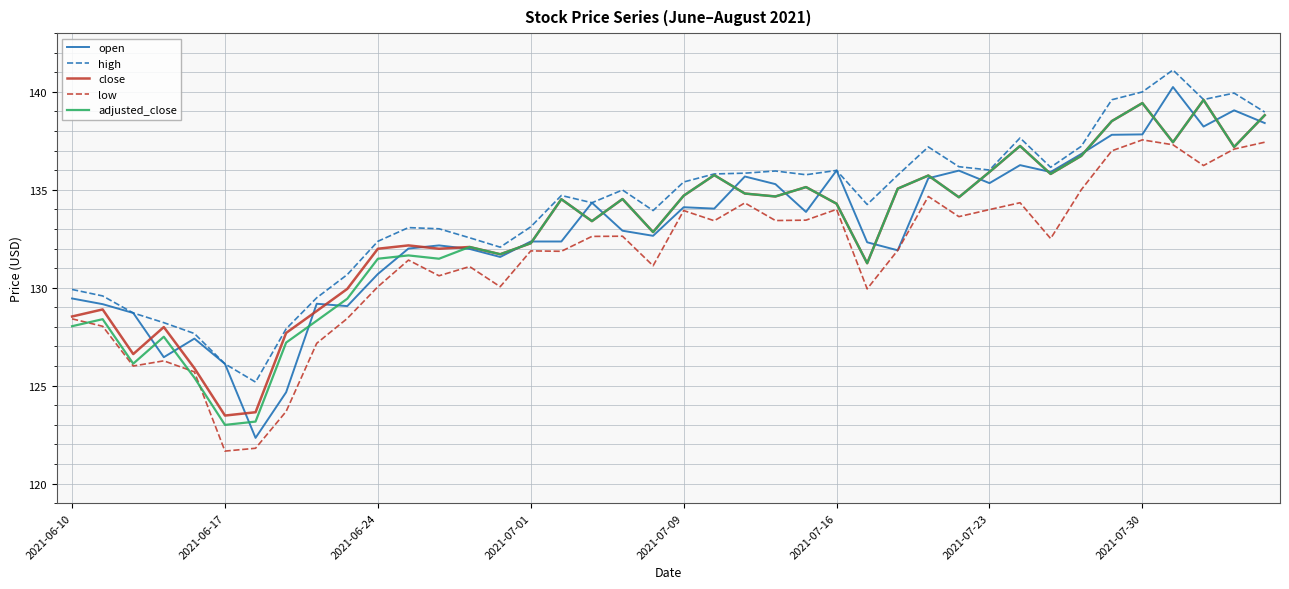

What is the highest value of the high series?

141.1